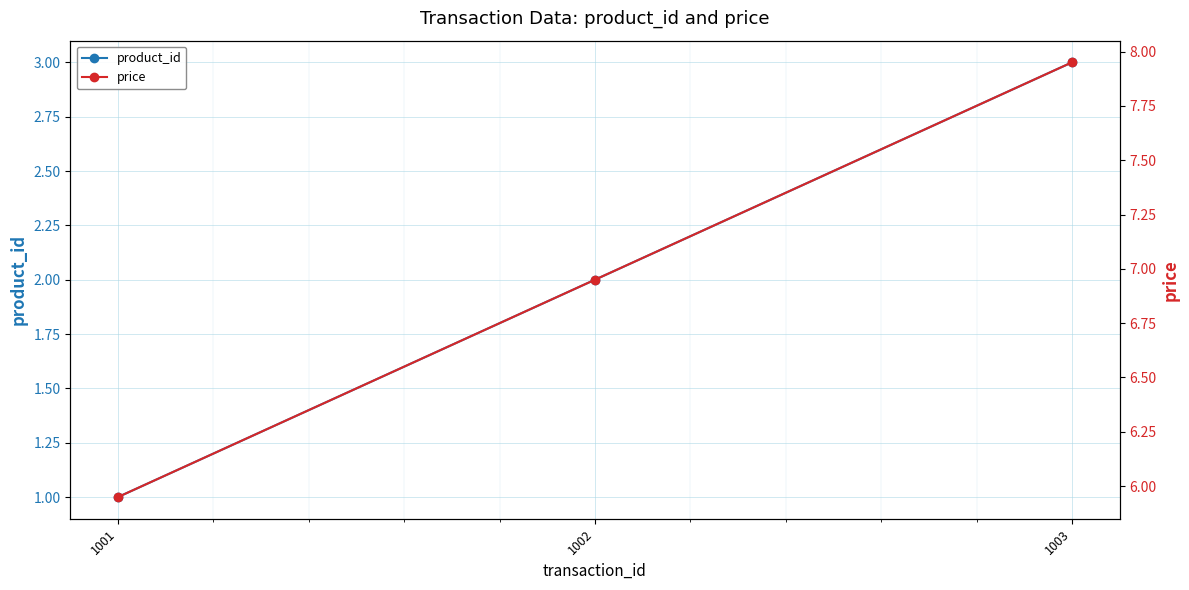

At which category is the sum across all series the highest?

1003